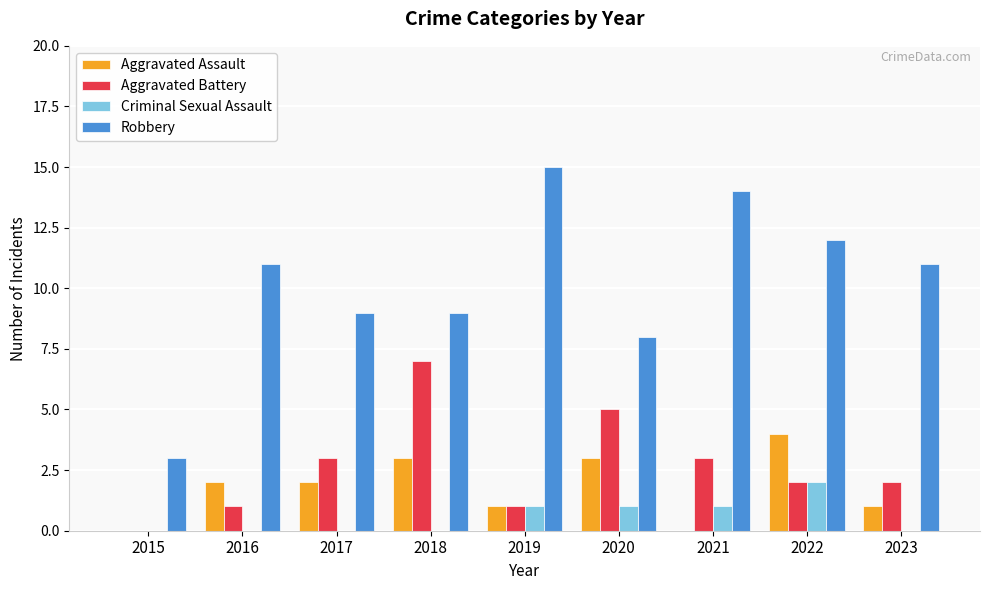

What is the total value across all series at 2016?

14